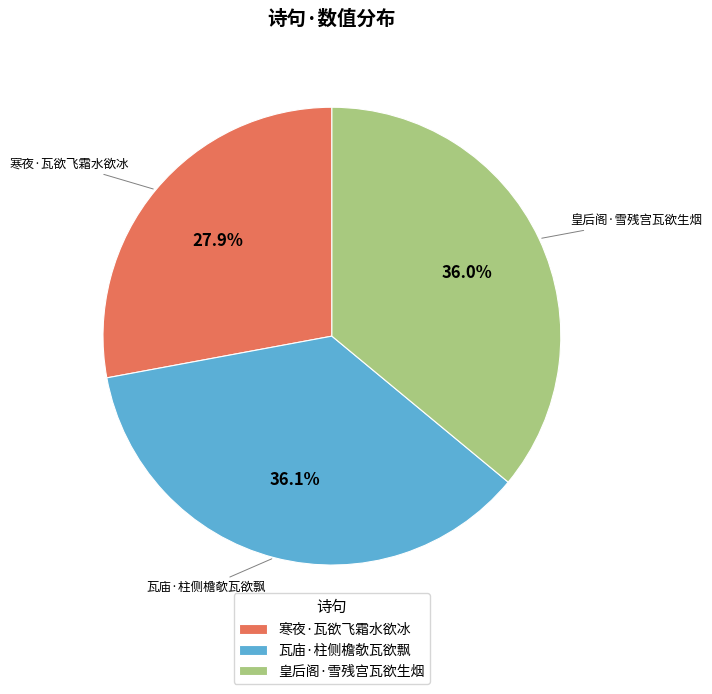

How many slices are in this pie chart?

3